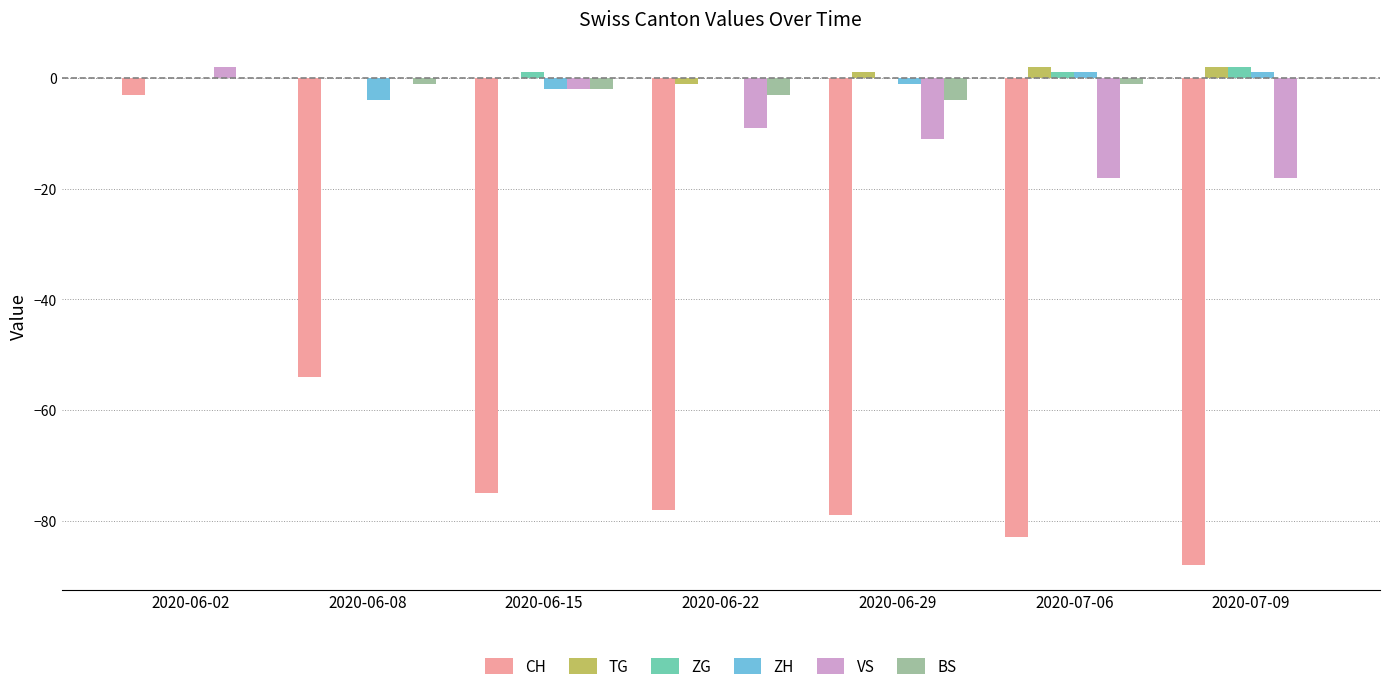

At which label does CH reach its peak?

2020-06-02